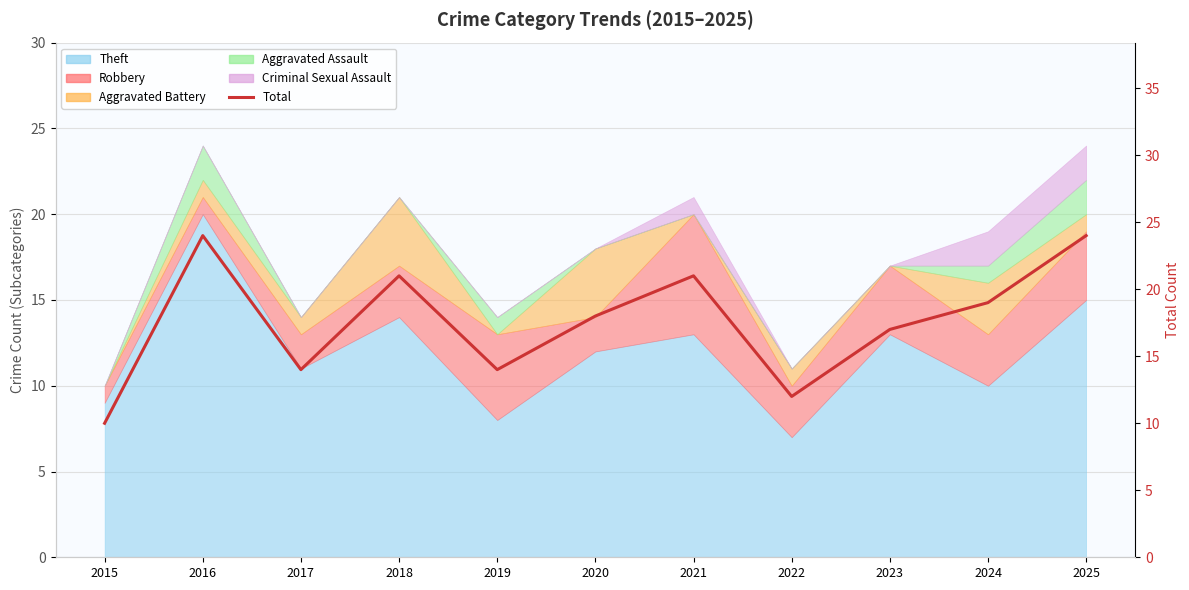

The chart shows a value of 13 at 2024. True or false?

False